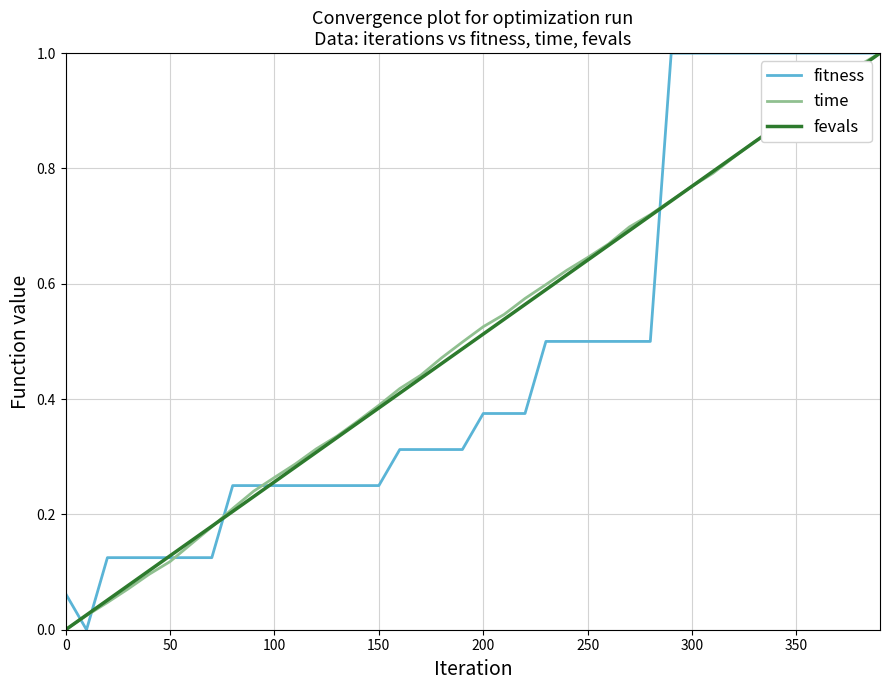

What are all the series names shown in the legend?

fitness, time, fevals